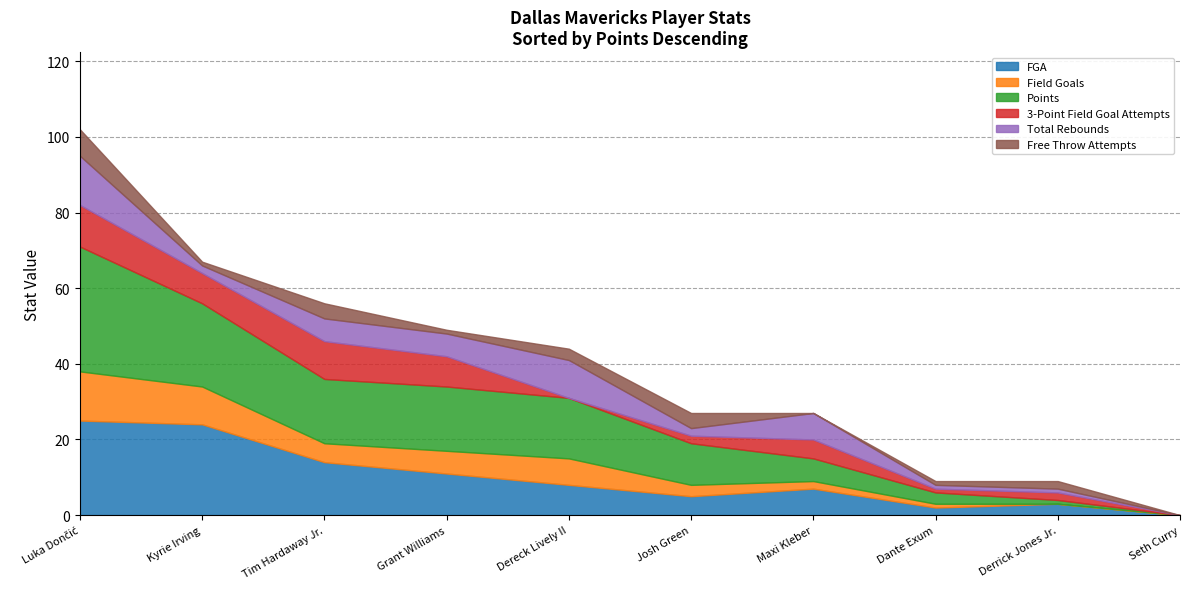

Count the number of categories in the chart.

10